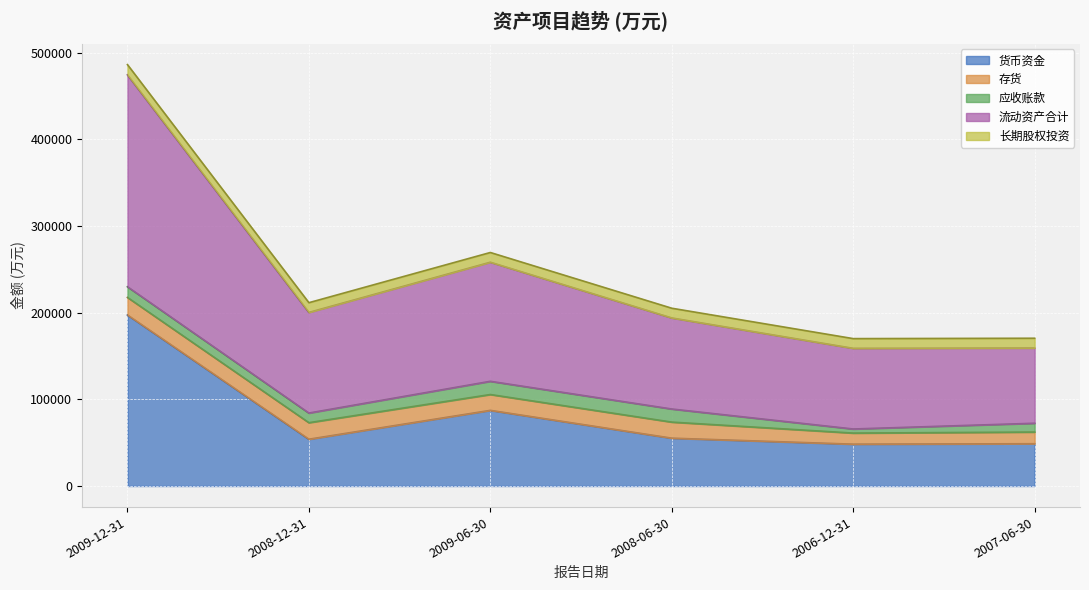

What is the sum of the 长期股权投资 values at 2008-12-31 and 2009-06-30?

22468